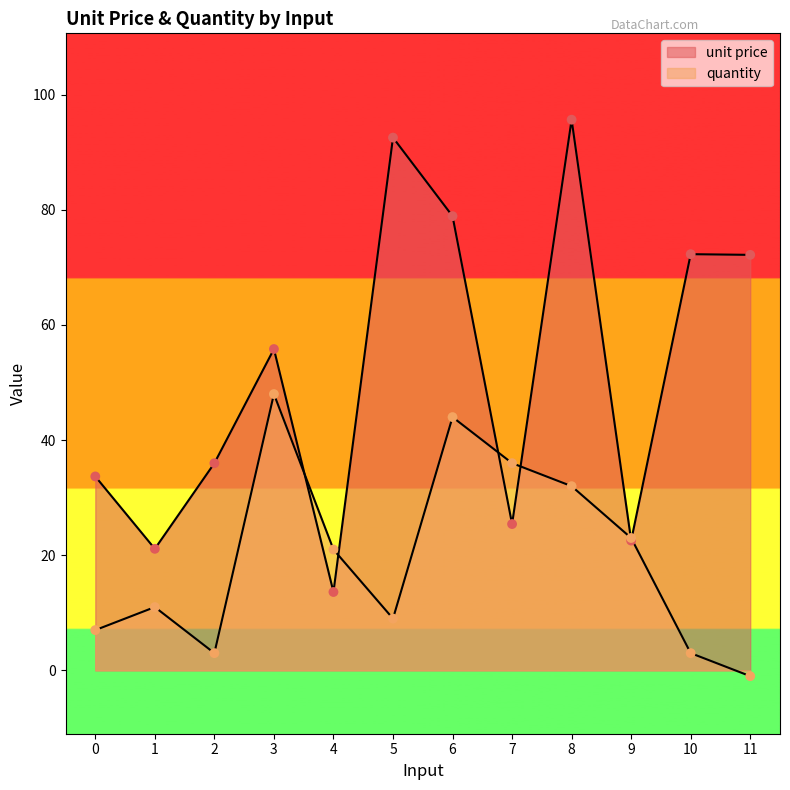

What is the total value across all series at 1?

32.1